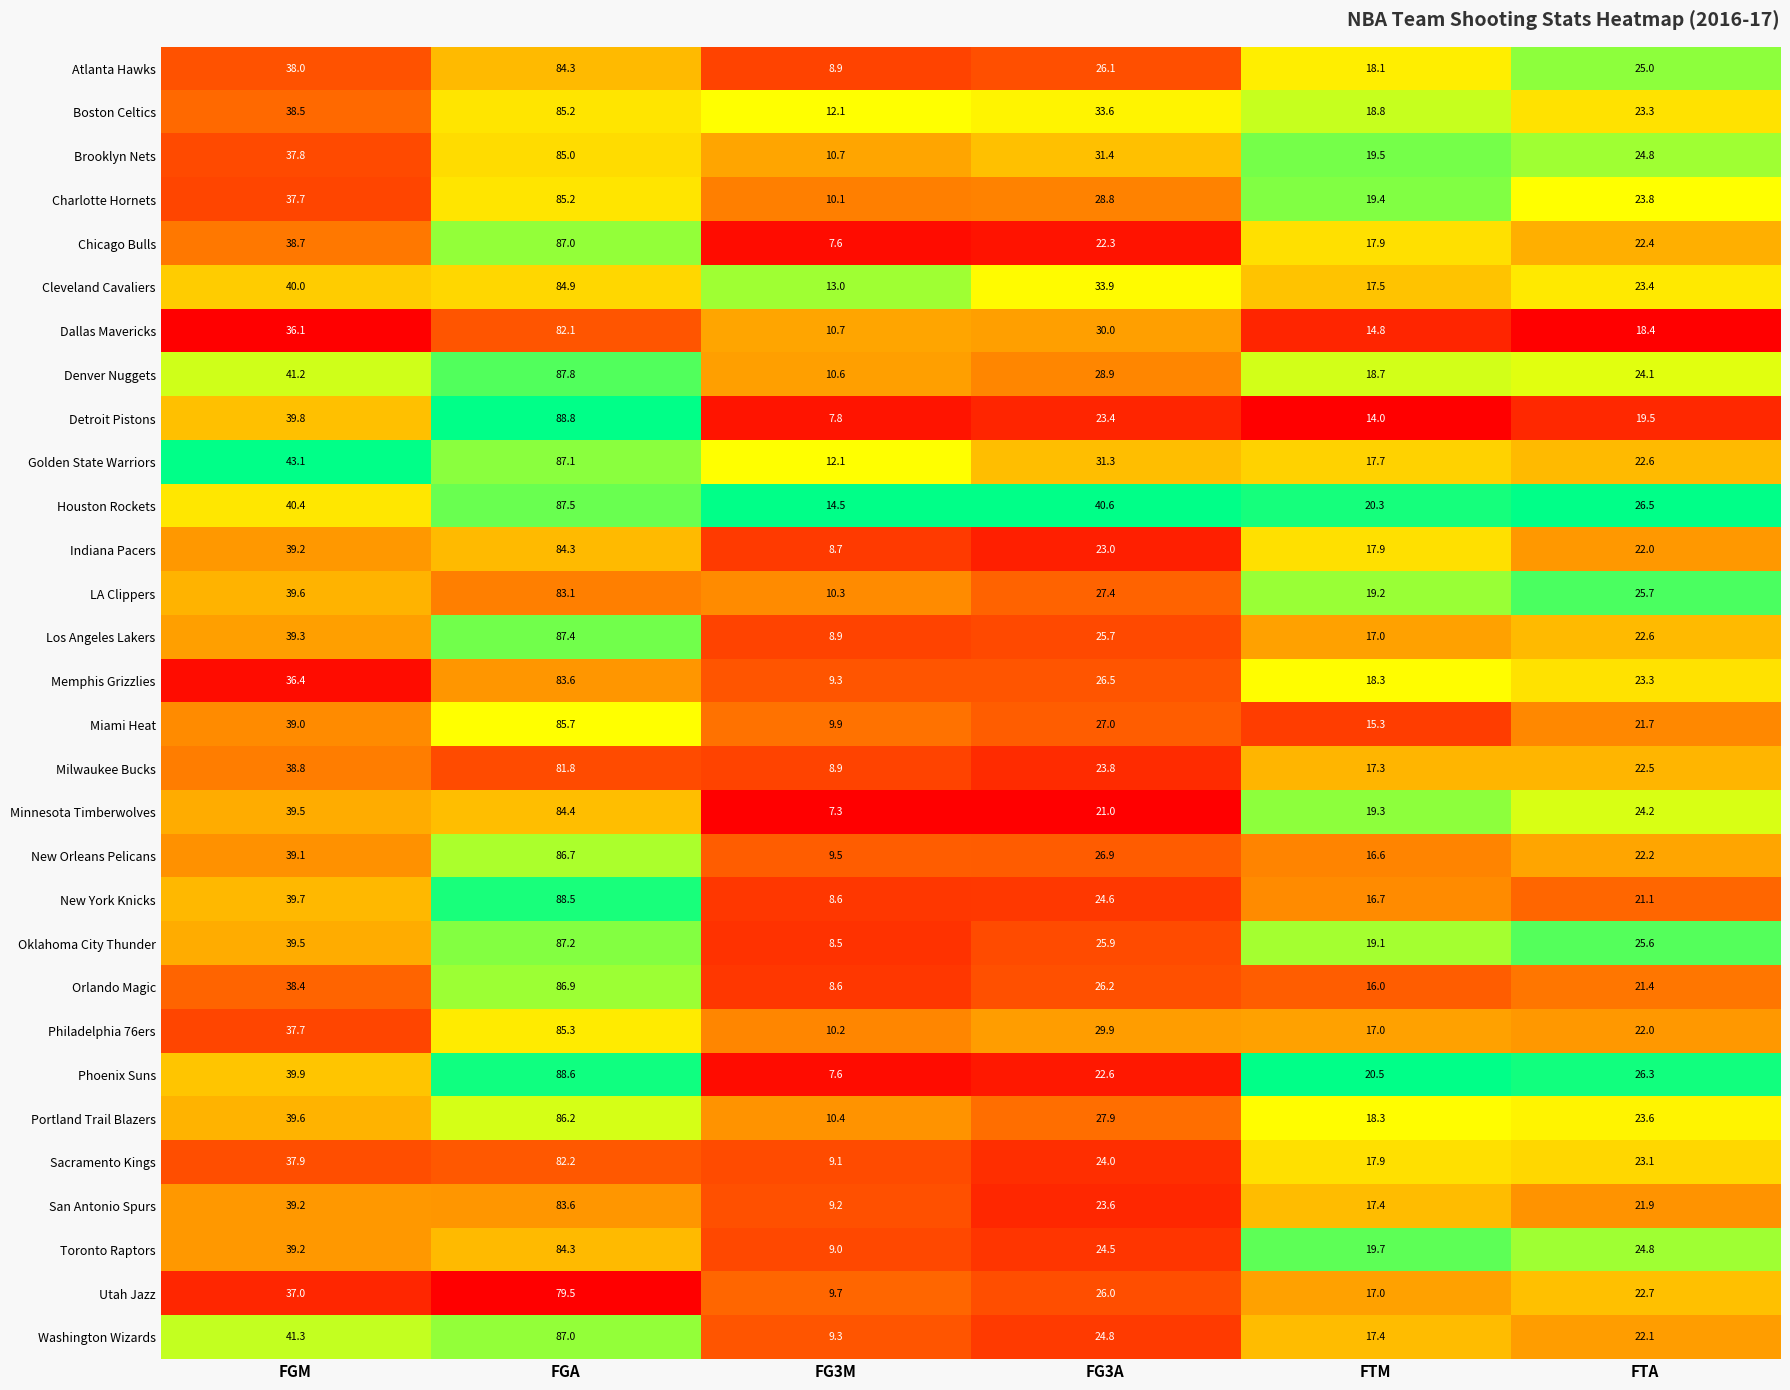

What is the difference between the maximum and minimum values in the Atlanta Hawks series?

75.4